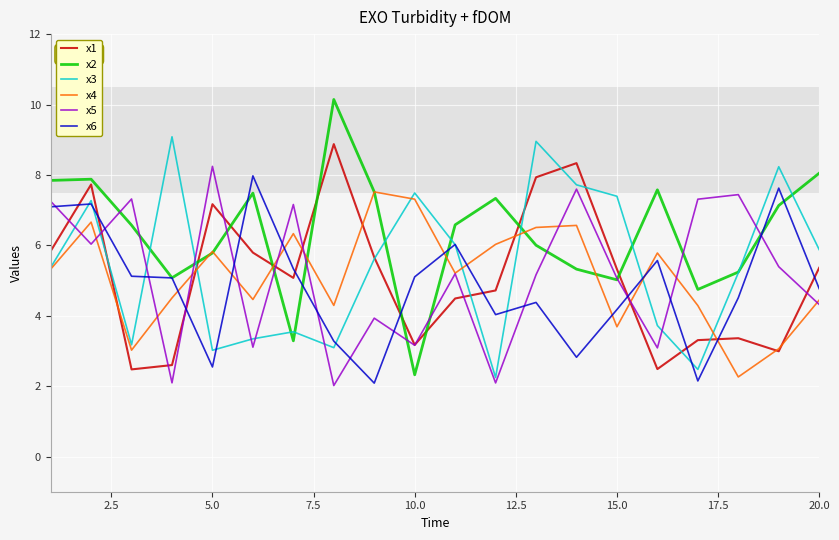

Which series has the largest total across all categories?

x2